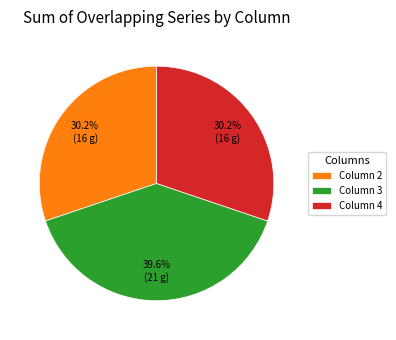

Which category has the biggest portion of the pie?

Column 3